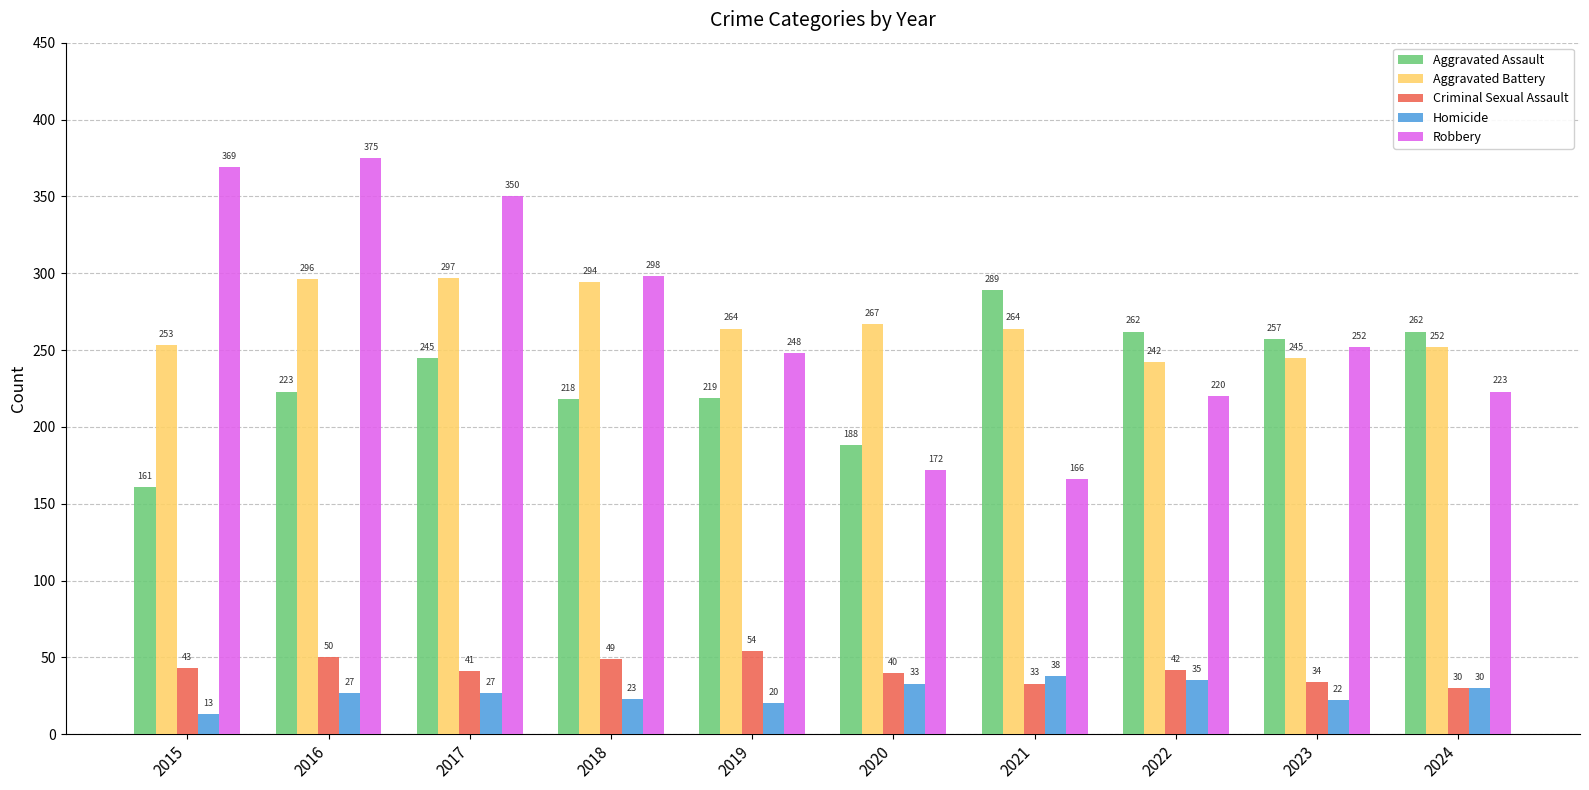

What is the value of the Criminal Sexual Assault bar at the 7th from the left?

33